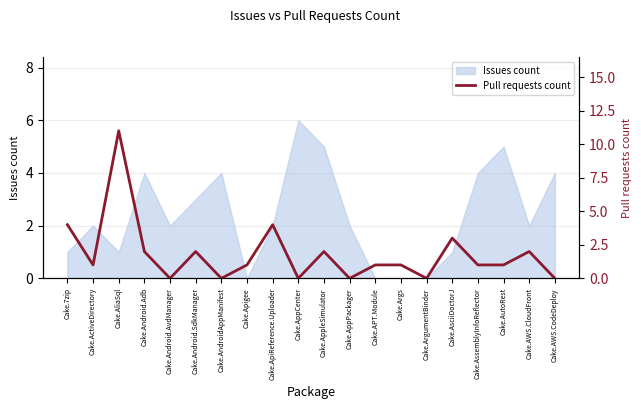

True or false: Issues count has a value of 3 at Cake.Android.SdkManager.

True